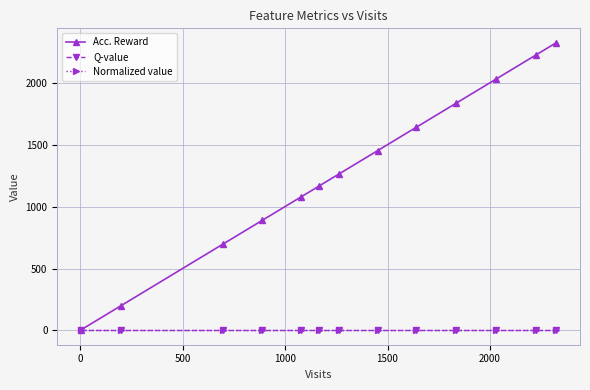

What is the minimum value for Q-value?

1